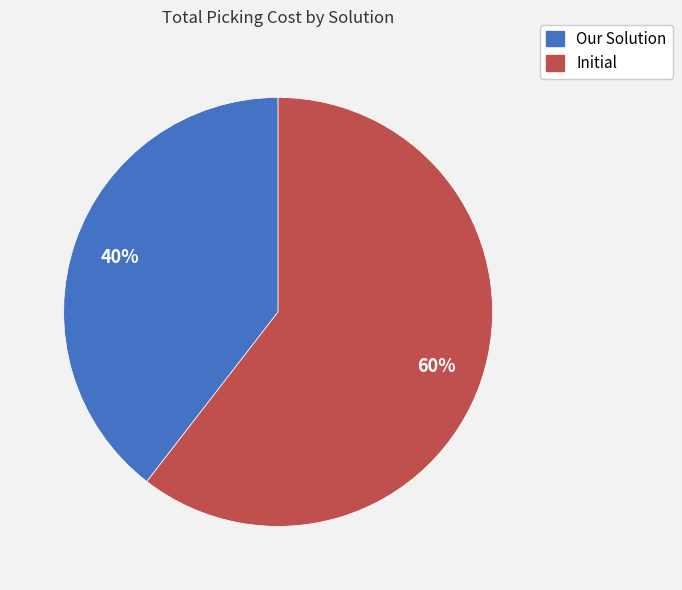

To the nearest percent, what percentage of the pie is Our Solution?

40%